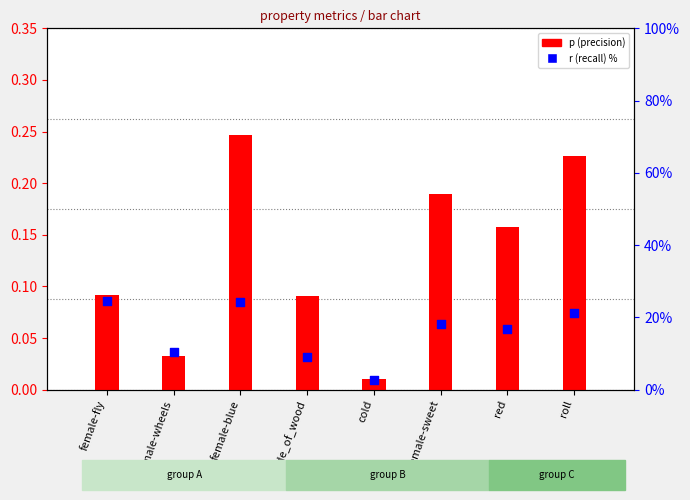

Which series has the largest Y range (max minus min)?

r (recall) %